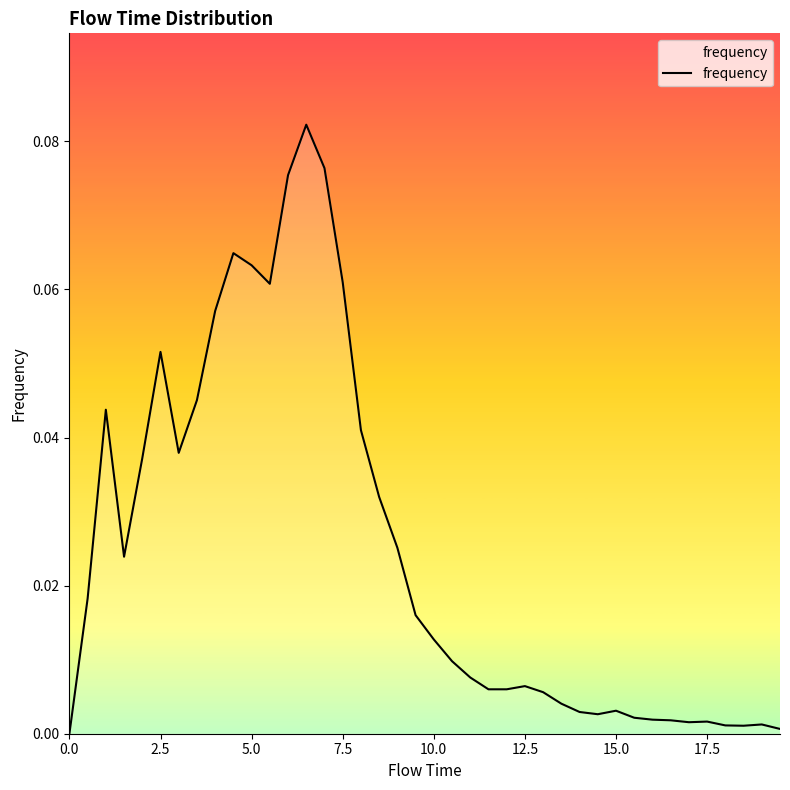

True or false: there are more than 0 points higher than both neighbors.

True